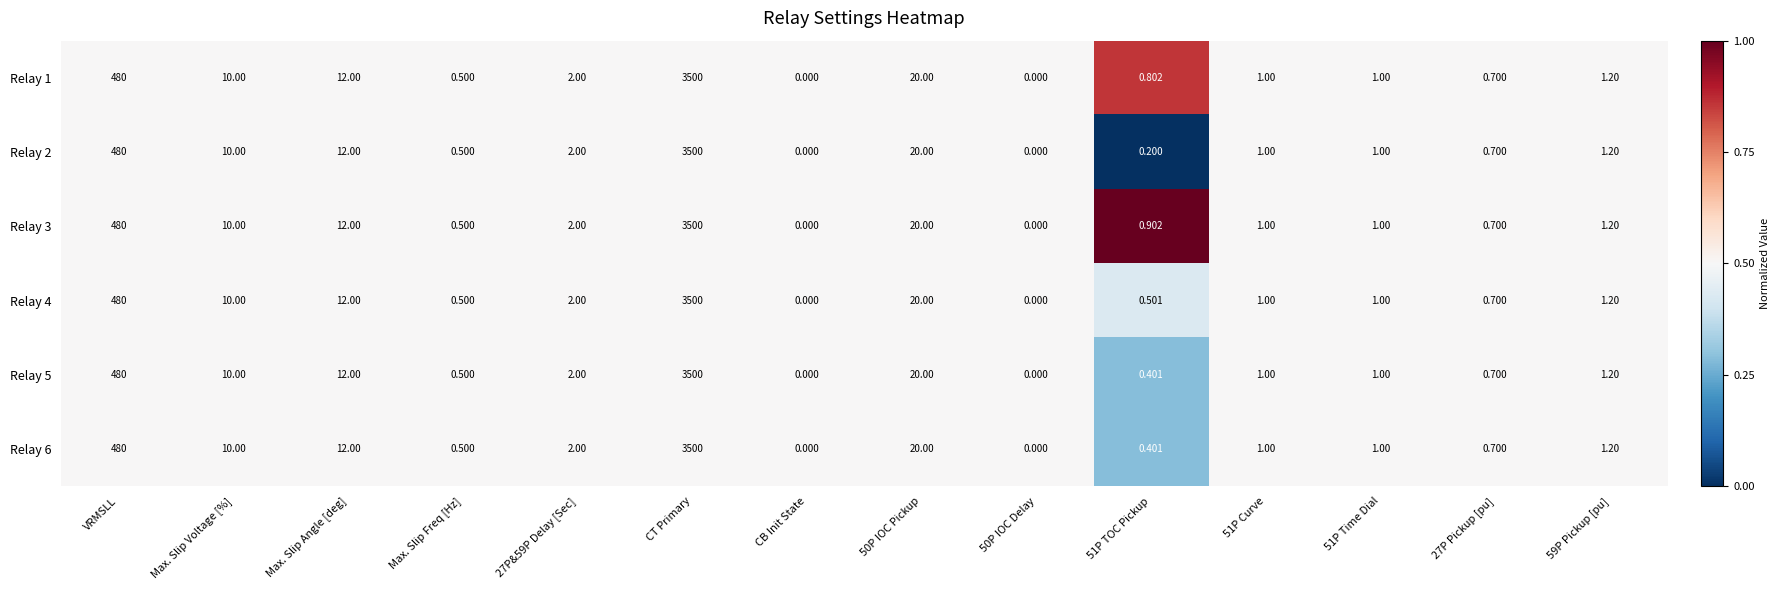

At which category is the sum across all series the highest?

CT Primary